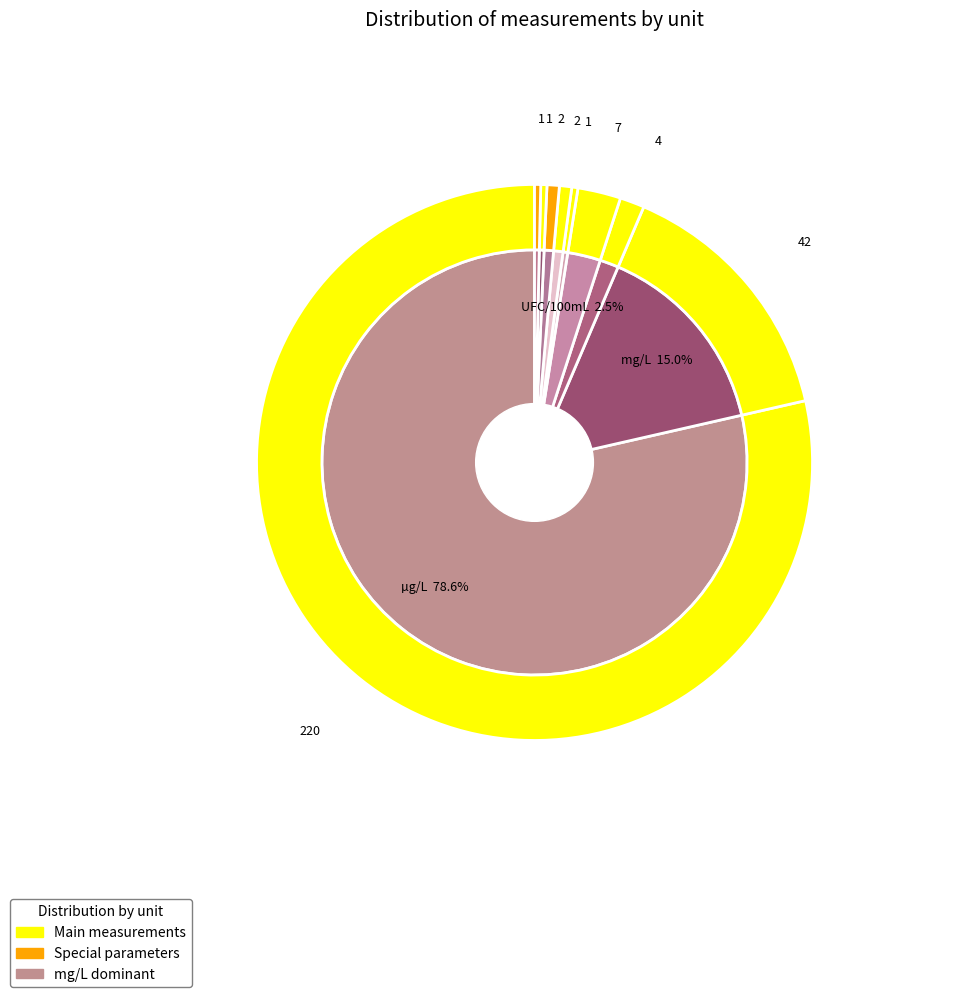

How many slices are in this pie chart?

9